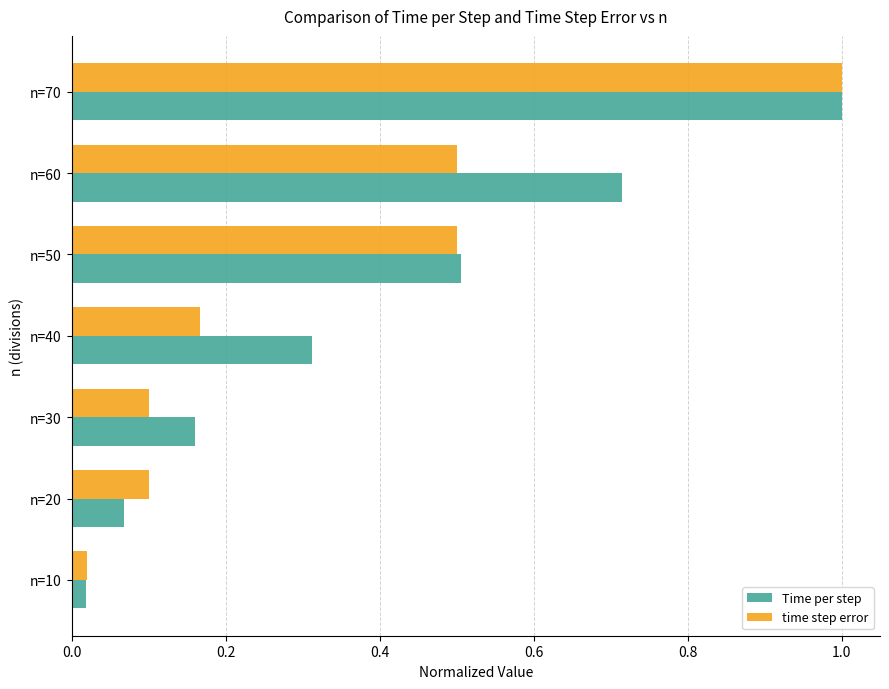

What is the average value of the Time per step series?

0.4